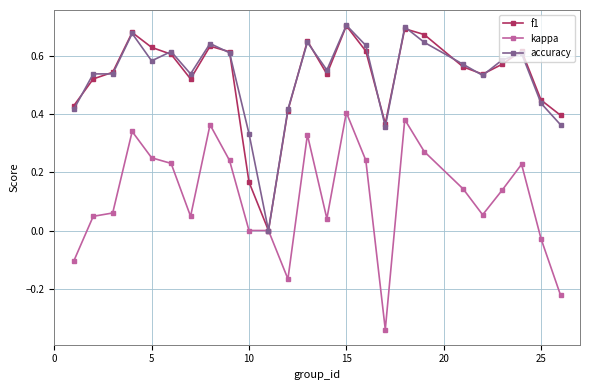

True or false: f1 and accuracy intersect in this chart.

True